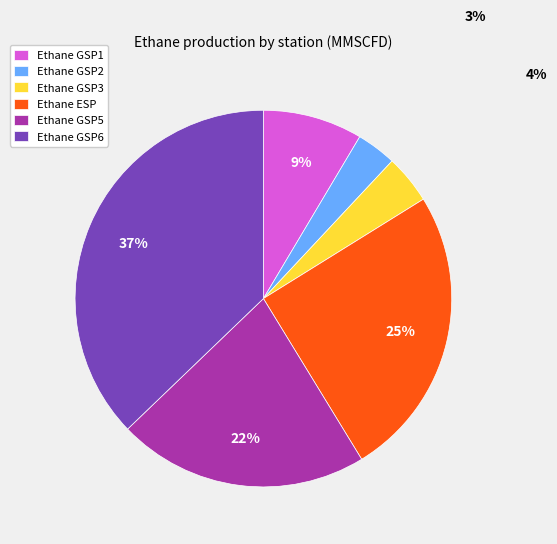

To the nearest percent, what is the average slice percentage?

17%